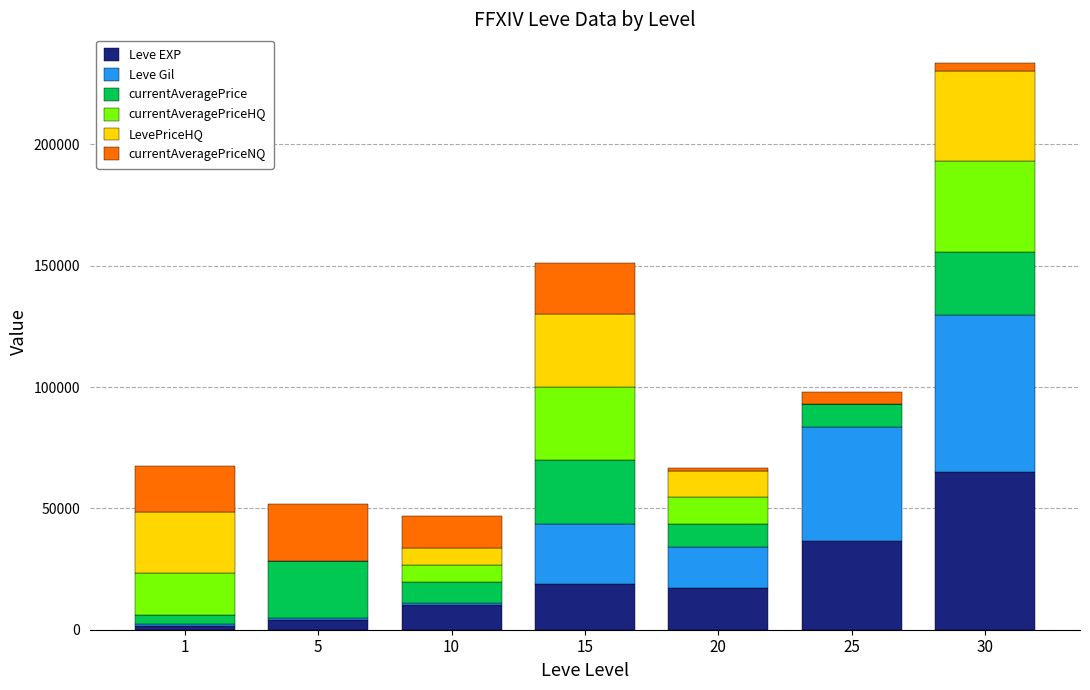

At which label is Leve EXP closest to 33270?

25